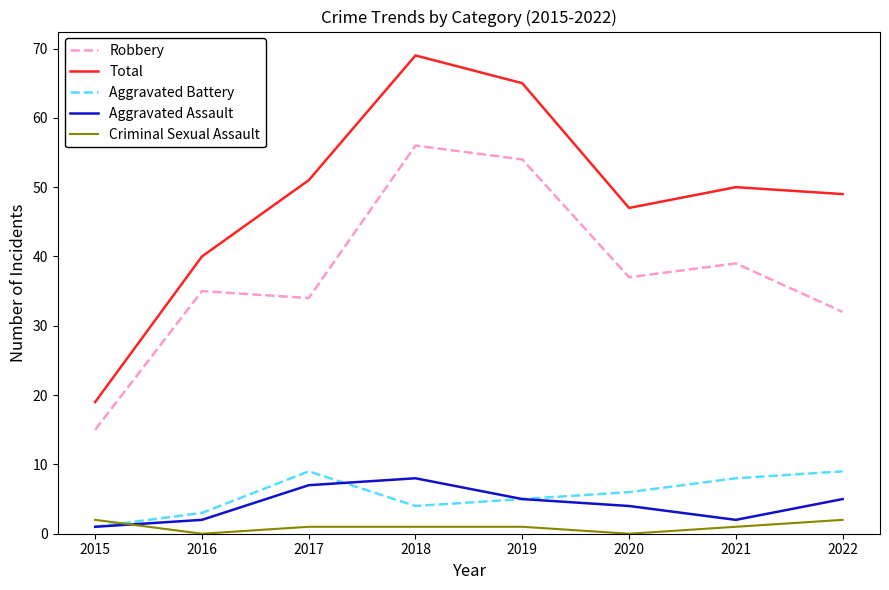

True or false: Total has more than 2 interior local peaks.

False